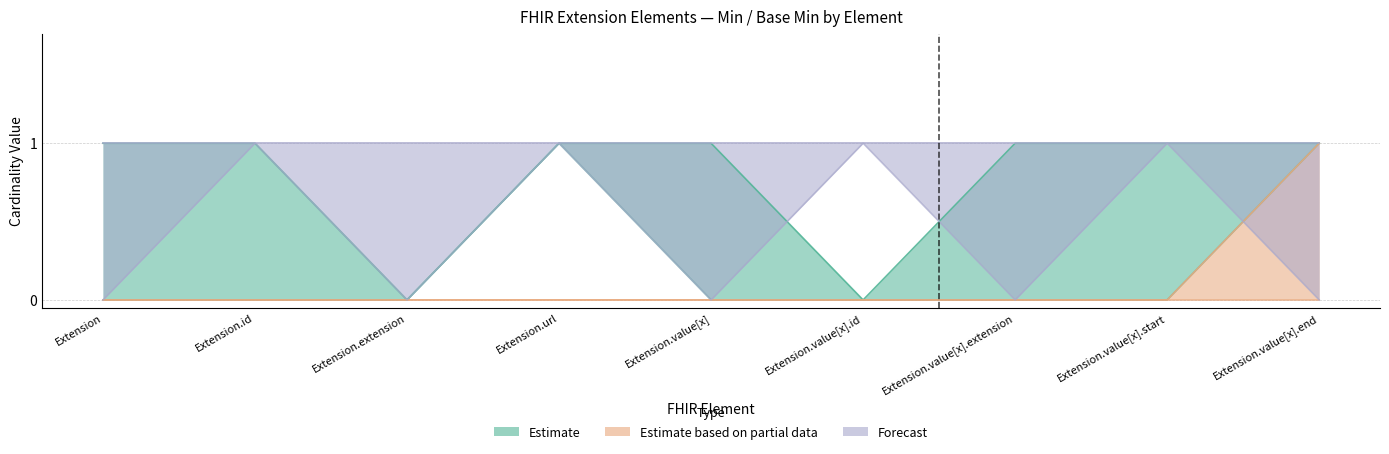

Does the chart display data point markers on the line(s)?

No